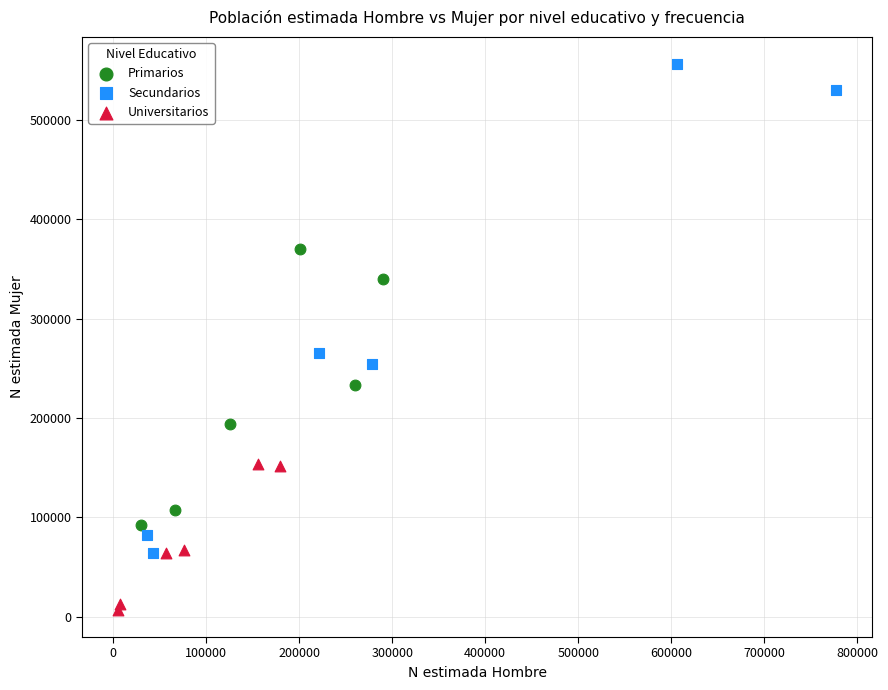

Which series contains the lowest Y value?

Universitarios